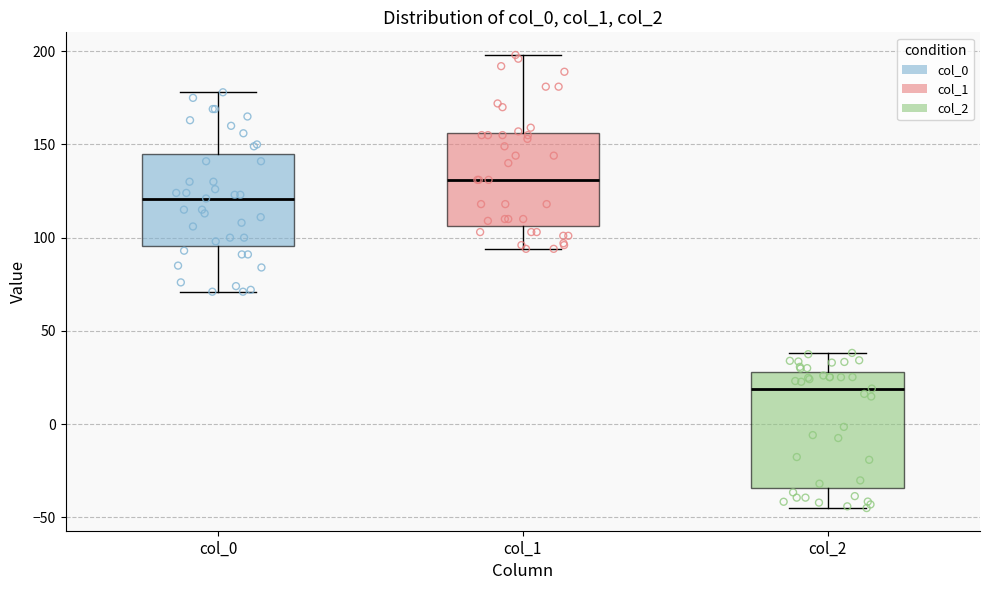

Reading left to right, transcribe this box plot: for each box, give where its median line is, the range the box spans, and where its two whiskers end, as read against the y-axis. The values are not printed on the chart, so give them approximately, as read against the axis.

col_0: median 120, box 95 to 145, whiskers 70 to 180
col_1: median 130, box 105 to 155, whiskers 95 to 200
col_2: median 20, box -35 to 30, whiskers -45 to 40